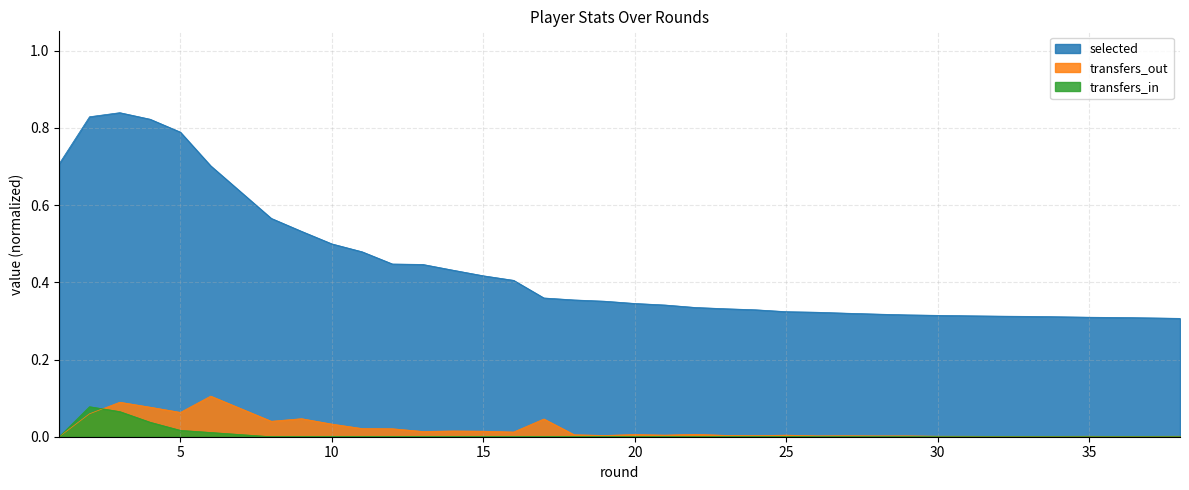

Reading left to right, list all the values displayed in this chart.

selected: 0.7	0.8	0.8	0.8	0.8	0.7	0.6	0.5	0.5	0.5	0.4	0.4	0.4	0.4	0.4	0.4	0.4	0.4	0.3	0.3	0.3	0.3	0.3	0.3	0.3	0.3	0.3	0.3	0.3	0.3	0.3	0.3	0.3	0.3	0.3	0.3	0.3	0.3
transfers_in: 0.0	0.1	0.1	0.0	0.0	0.0	0.0	0.0	0.0	0.0	0.0	0.0	0.0	0.0	0.0	0.0	0.0	0.0	0.0	0.0	0.0	0.0	0.0	0.0	0.0	0.0	0.0	0.0	0.0	0.0	0.0	0.0	0.0	0.0	0.0	0.0	0.0	0.0
transfers_out: 0.0	0.1	0.1	0.1	0.1	0.1	0.0	0.0	0.0	0.0	0.0	0.0	0.0	0.0	0.0	0.0	0.0	0.0	0.0	0.0	0.0	0.0	0.0	0.0	0.0	0.0	0.0	0.0	0.0	0.0	0.0	0.0	0.0	0.0	0.0	0.0	0.0	0.0